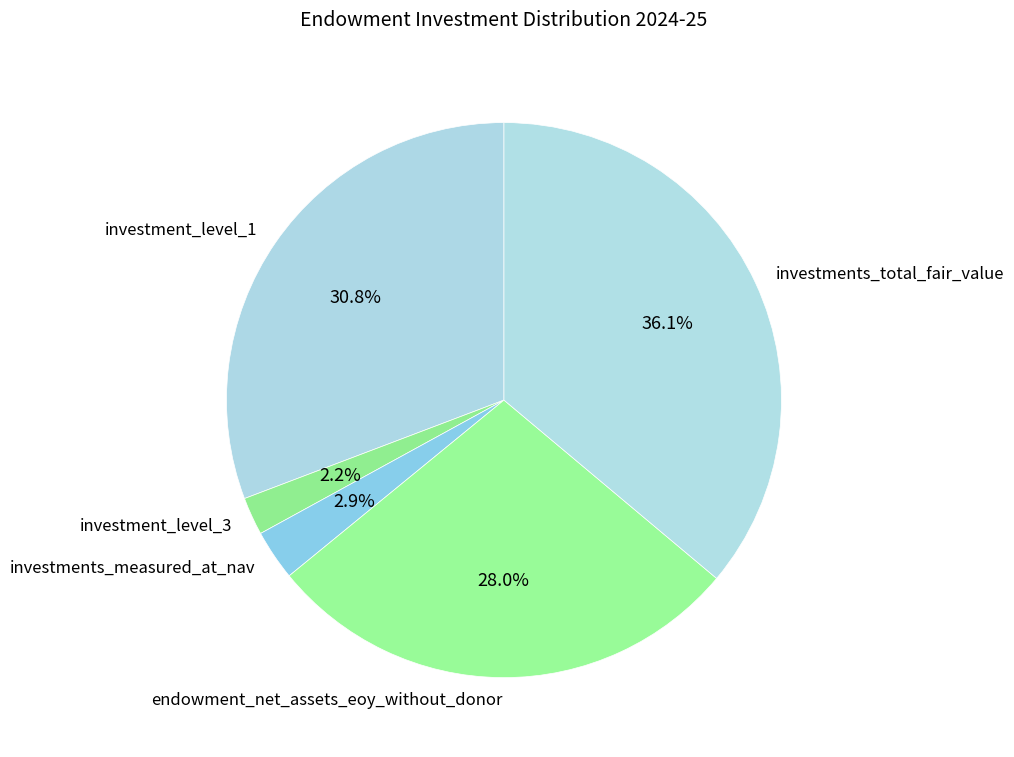

Rank the categories by value from lowest to highest.

investment_level_3, investments_measured_at_nav, endowment_net_assets_eoy_without_donor, investment_level_1, investments_total_fair_value